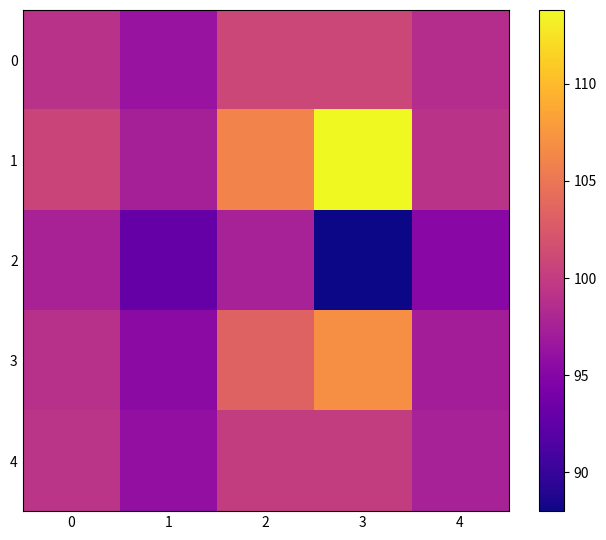

How many distinct data groups are displayed?

5